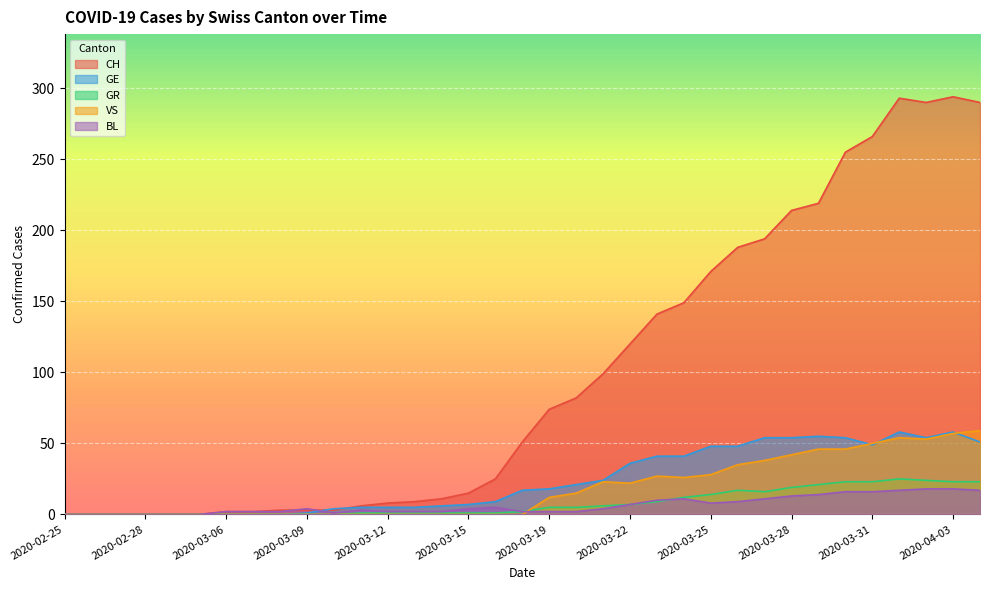

At which label is VS closest to 29?

2020-03-25